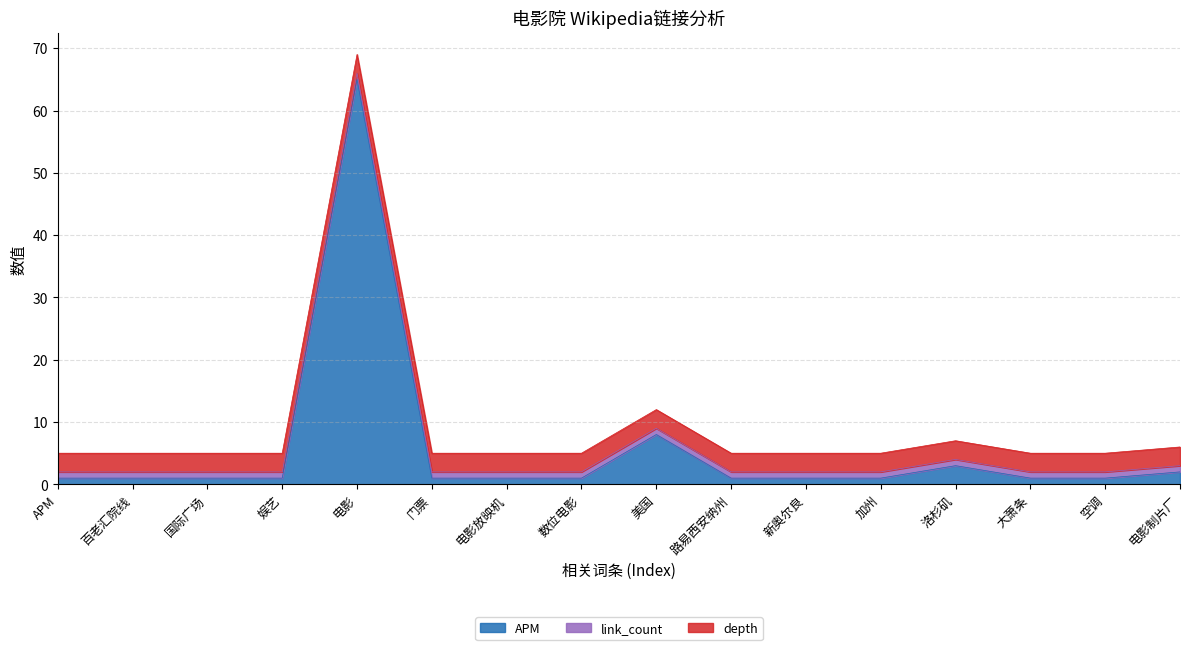

Count the number of categories in the chart.

16